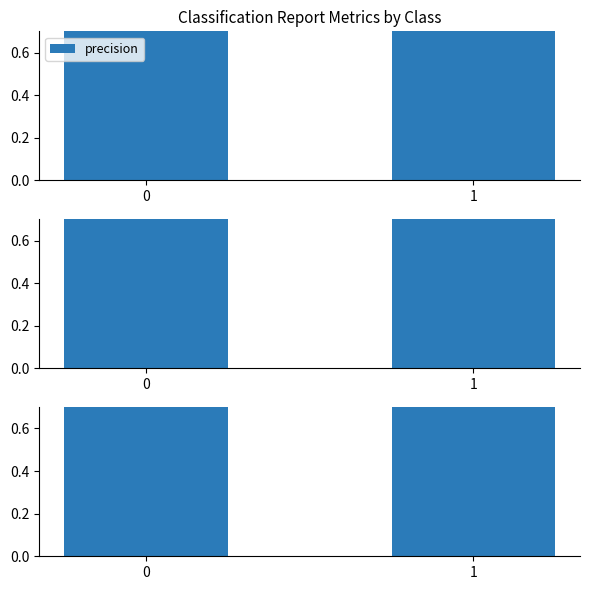

Is it true that precision equals 1.4 at 0?

False